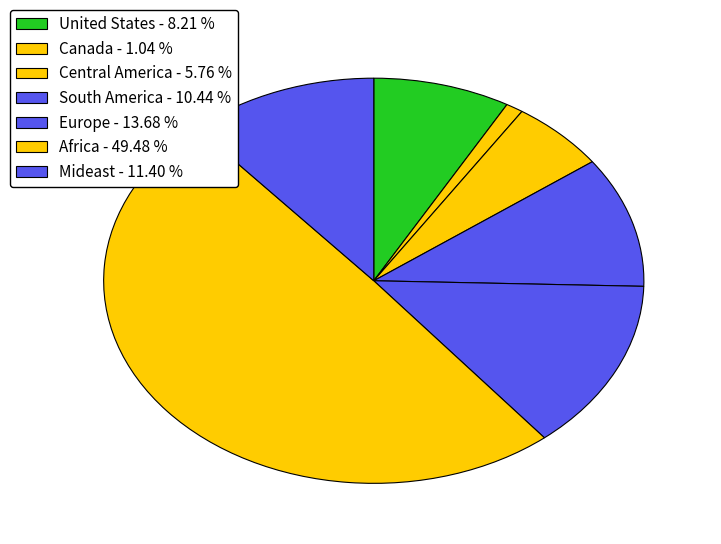

To the nearest percent, what percentage of the pie is Central America?

6%